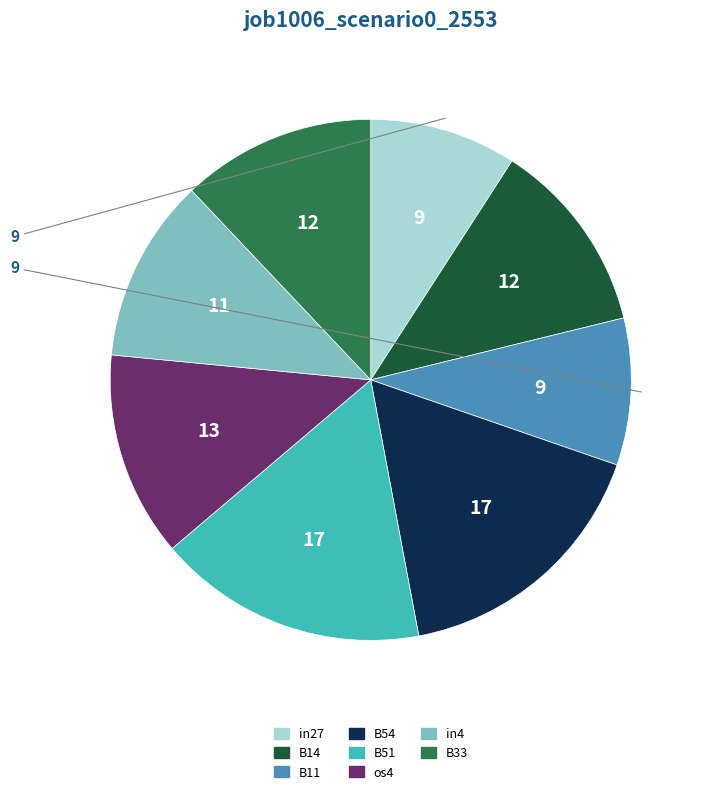

How many slices are in this pie chart?

8